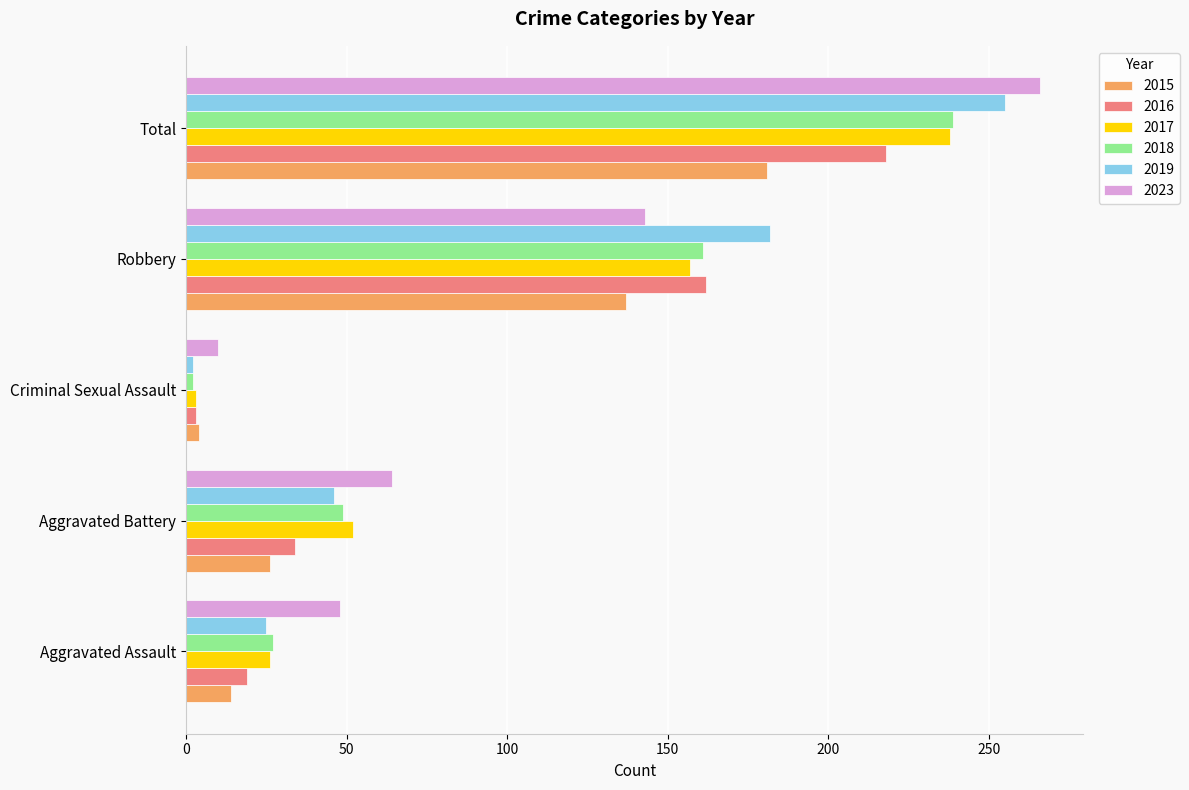

What are all the series names shown in the legend?

2015, 2016, 2017, 2018, 2019, 2023